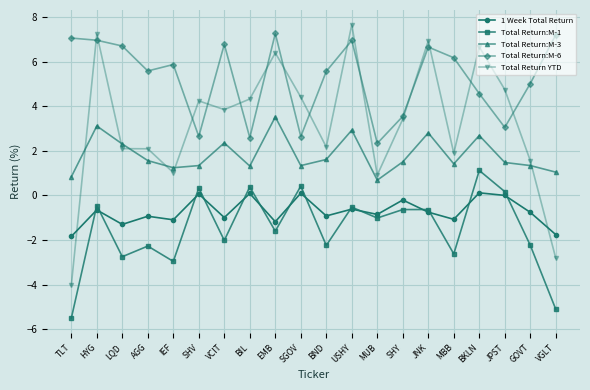

What is the value of the 1 Week Total Return point at the 13th from the left?

-0.9